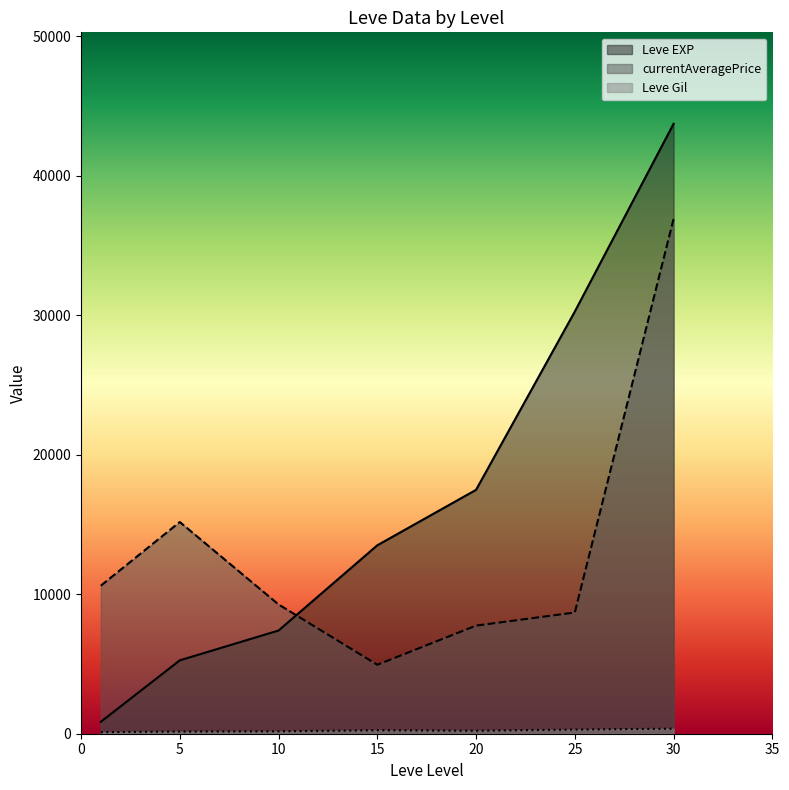

True or false: Leve EXP and Leve Gil cross at least once.

False